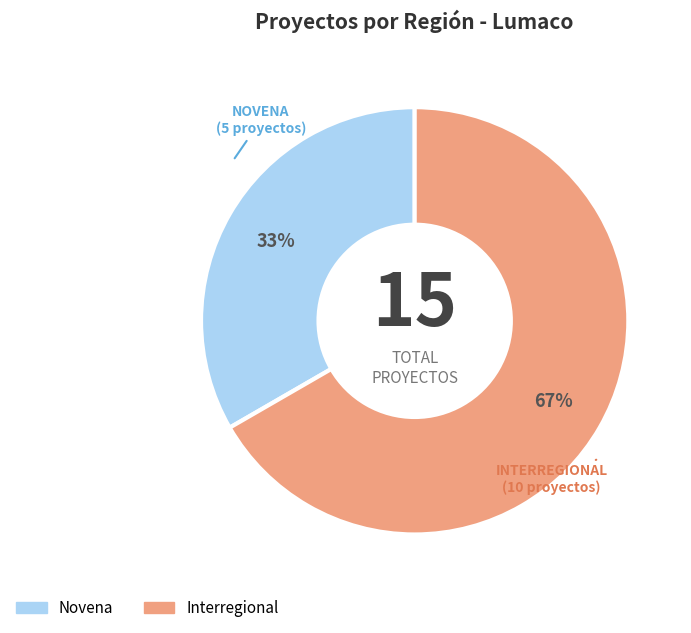

To the nearest percent, what percentage of the pie is Interregional?

67%